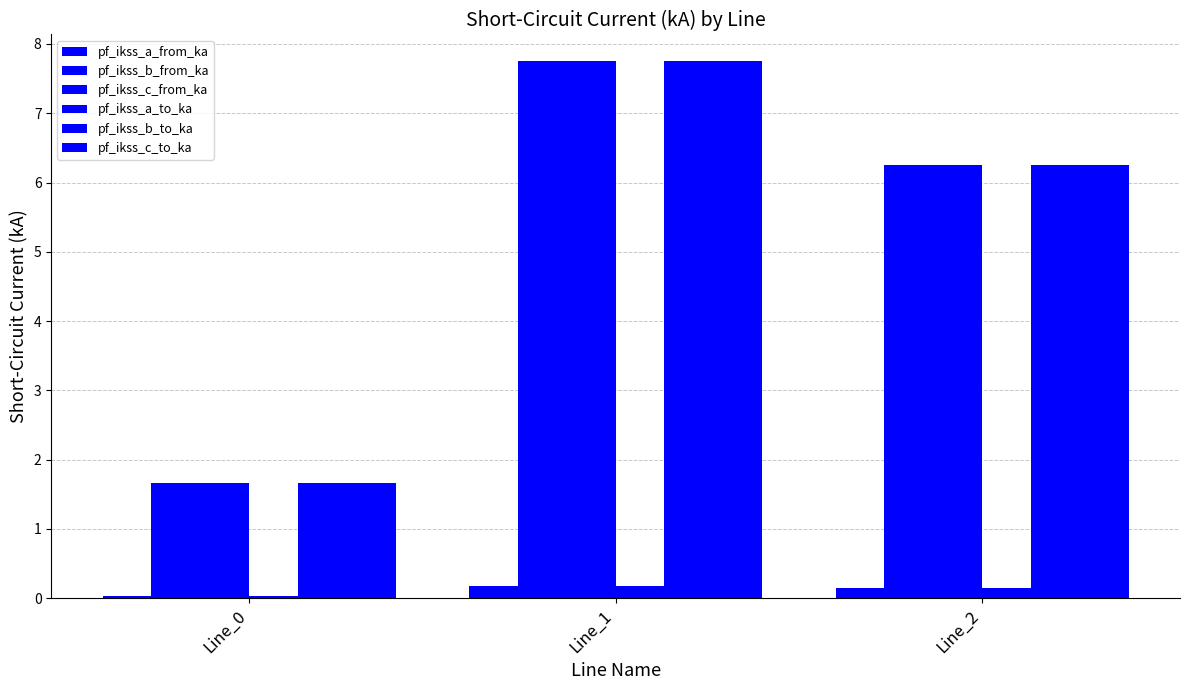

What is the total value across all series at Line_0?

6.7